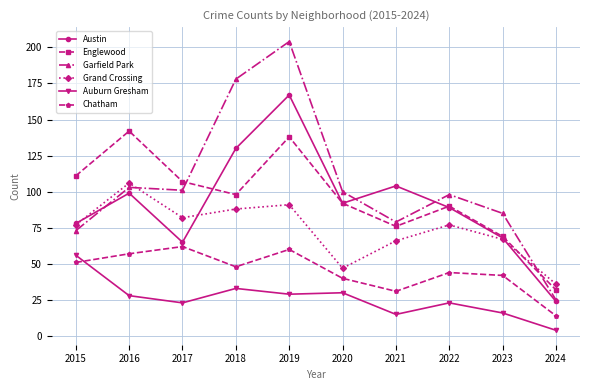

What is the difference between the Chatham values at 2022 and 2016?

13